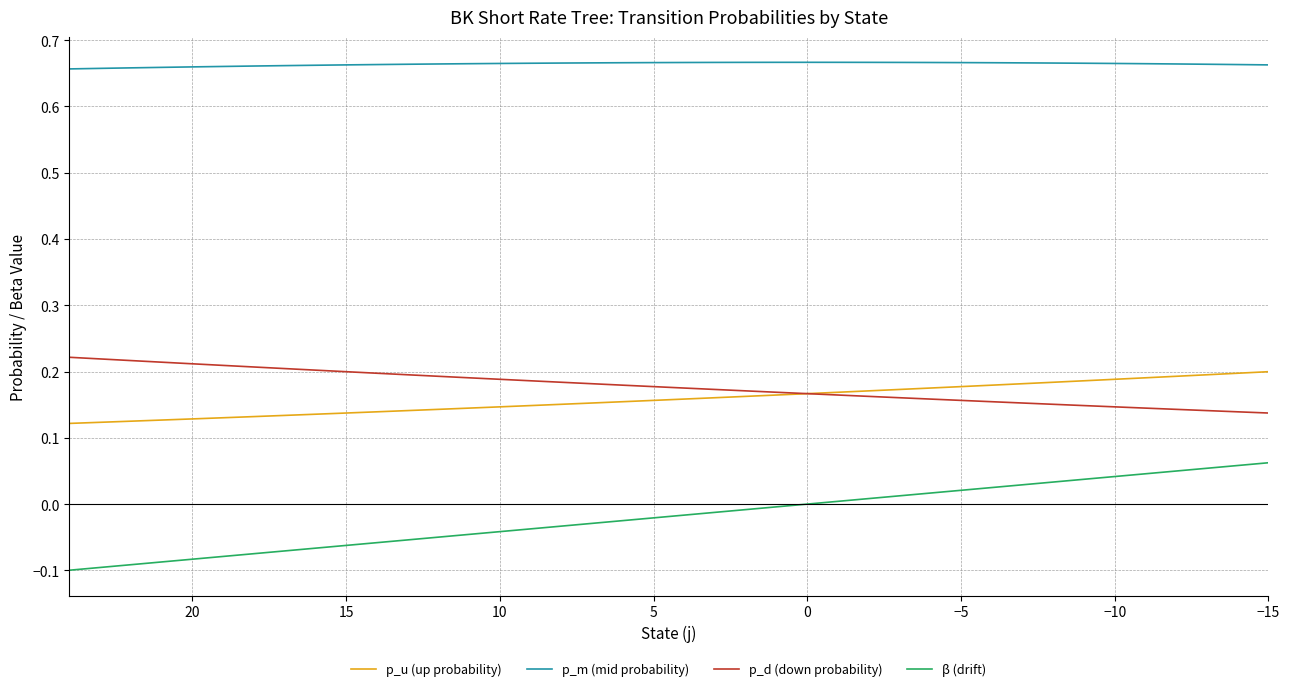

What is the average value of the p_d (down probability) series?

0.2